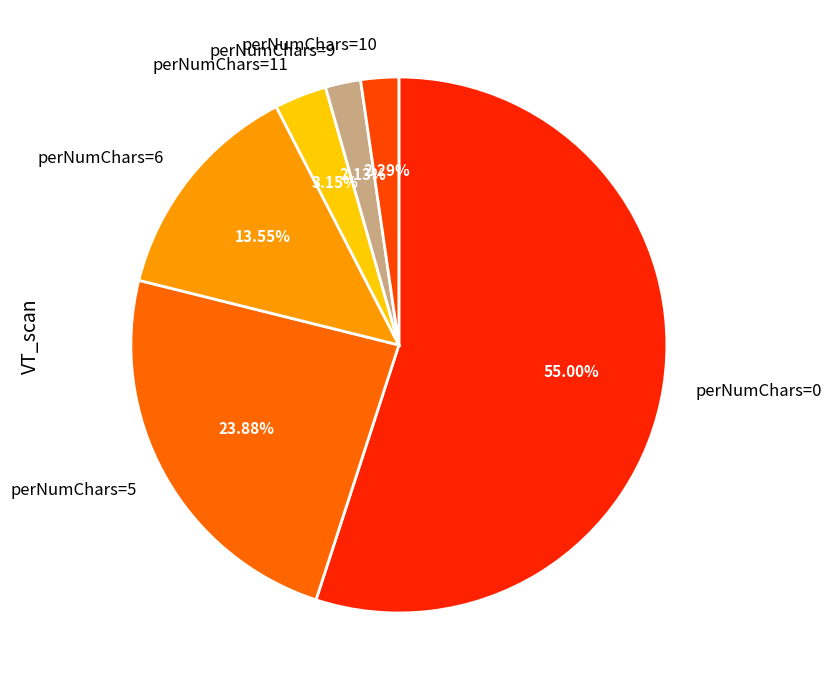

Is there a majority slice in this chart?

Yes